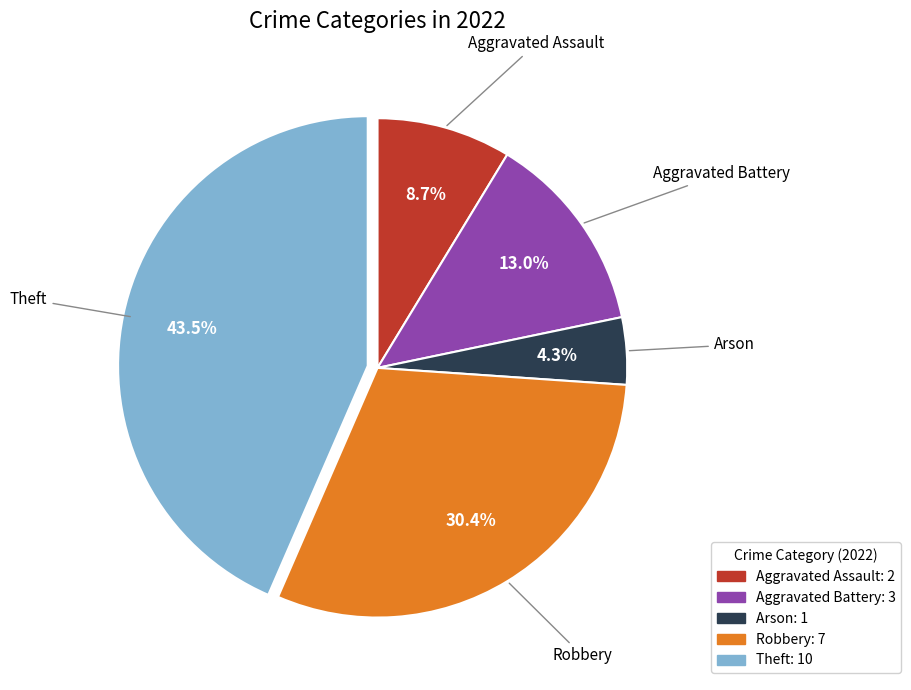

How many slices are in this pie chart?

5